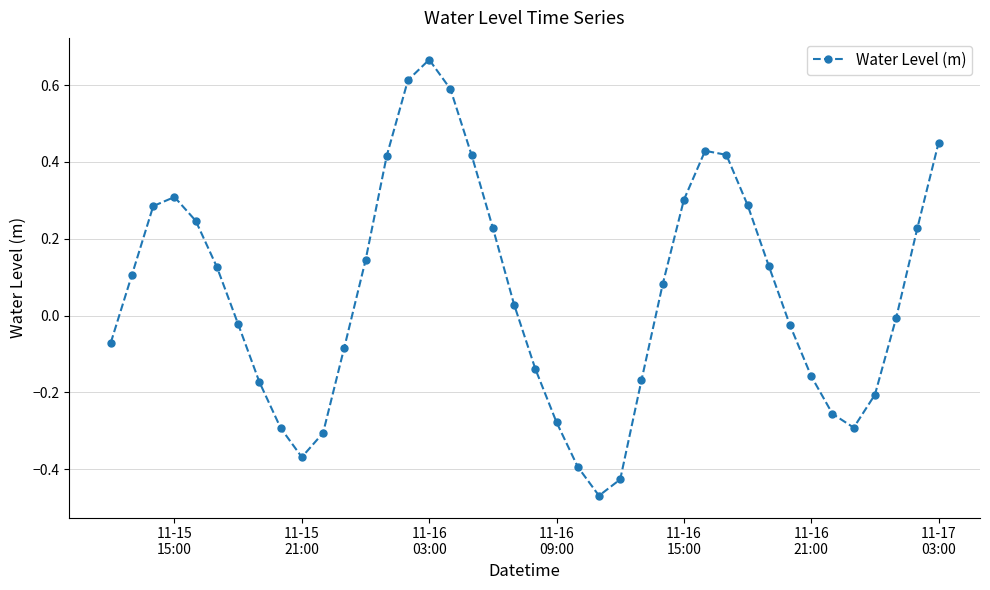

What is the difference between the maximum and second lowest values?

1.1